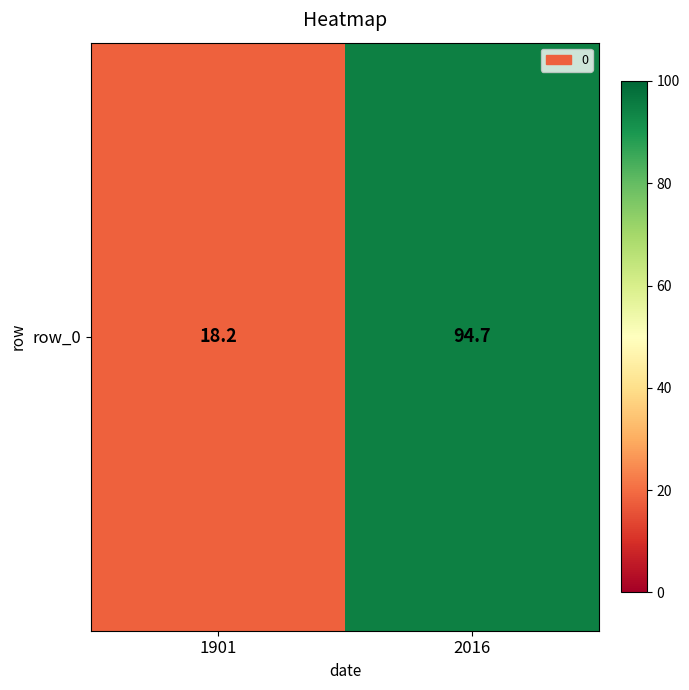

Which category has the highest value across all series?

2016